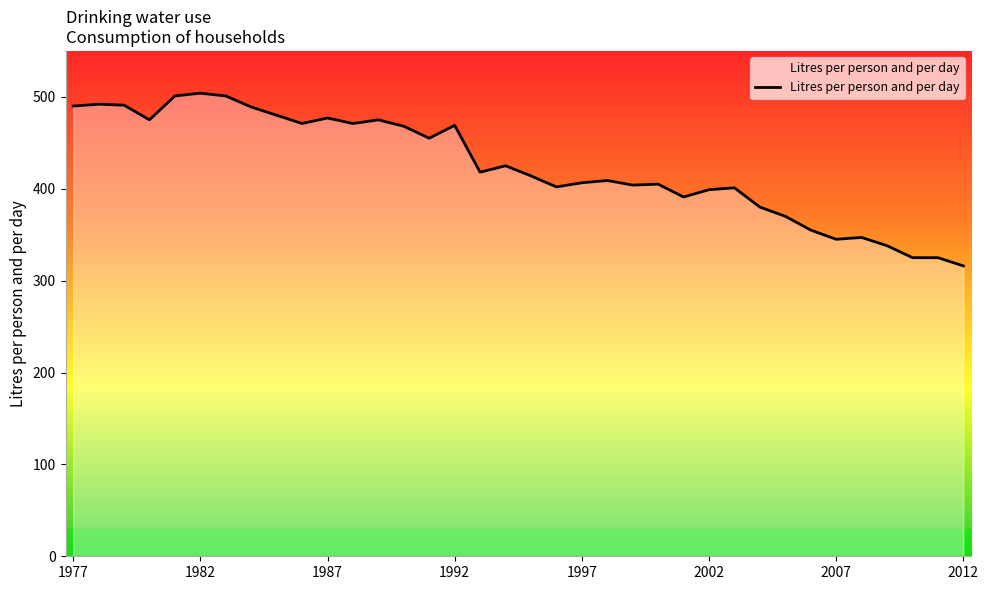

What is the minimum value shown in the chart?

316.0